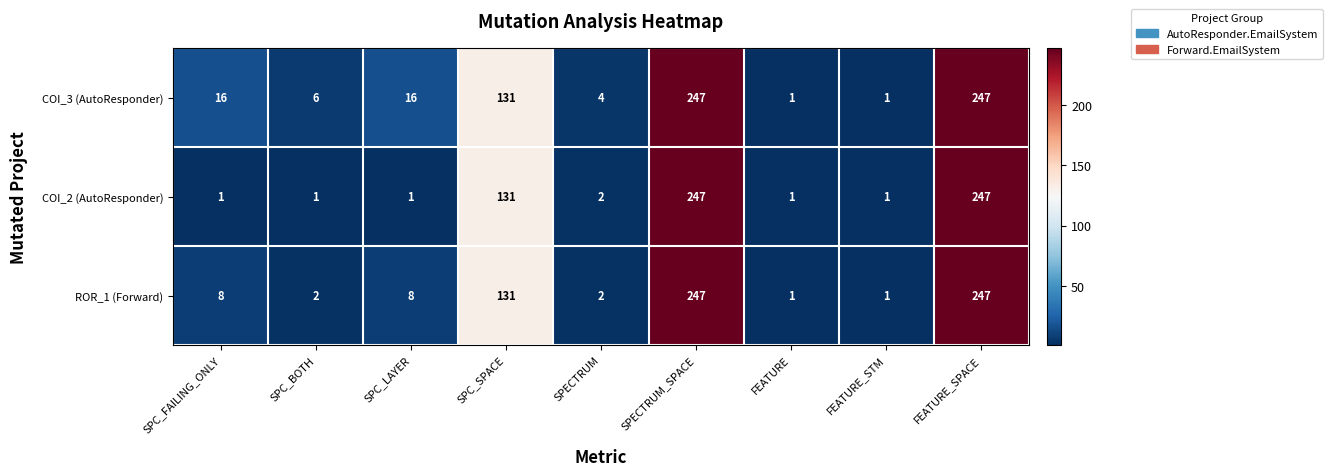

What is the difference between the maximum and minimum values in the COI_2 (AutoResponder) series?

246